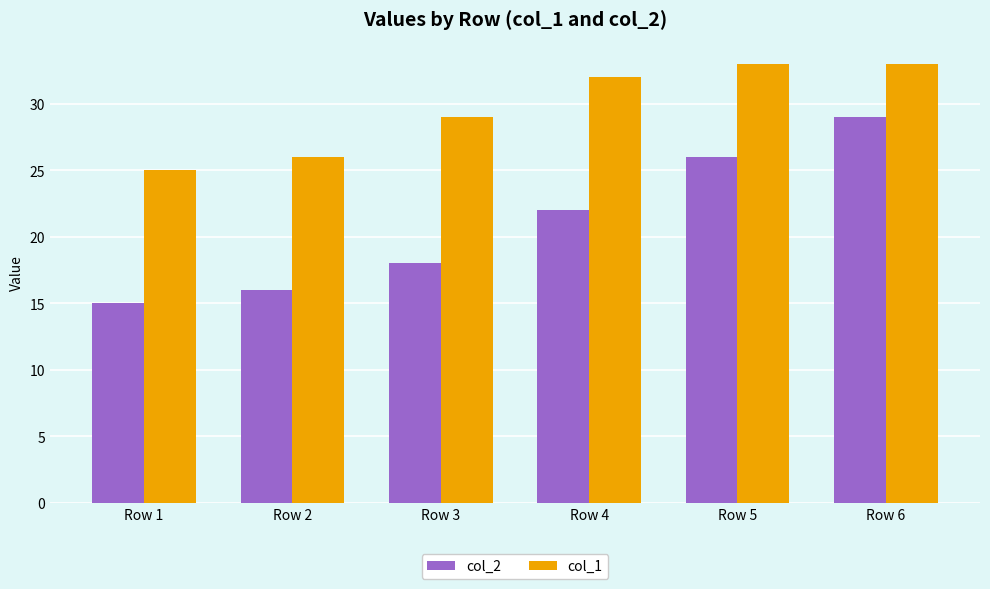

What are all the series names shown in the legend?

col_2, col_1